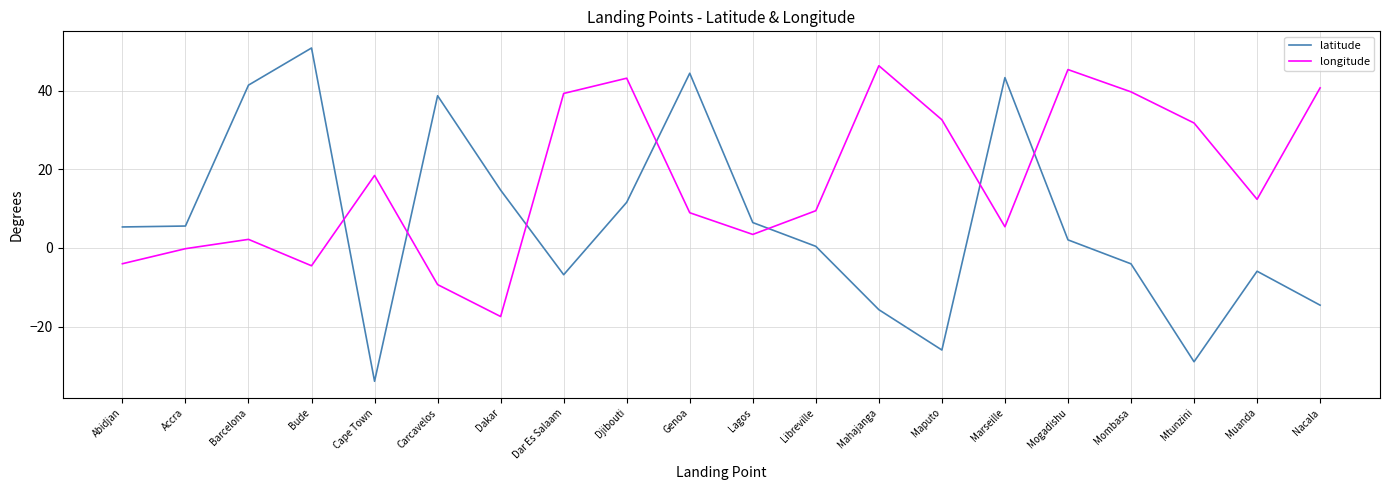

Which series changed the most between Bude and Lagos?

latitude